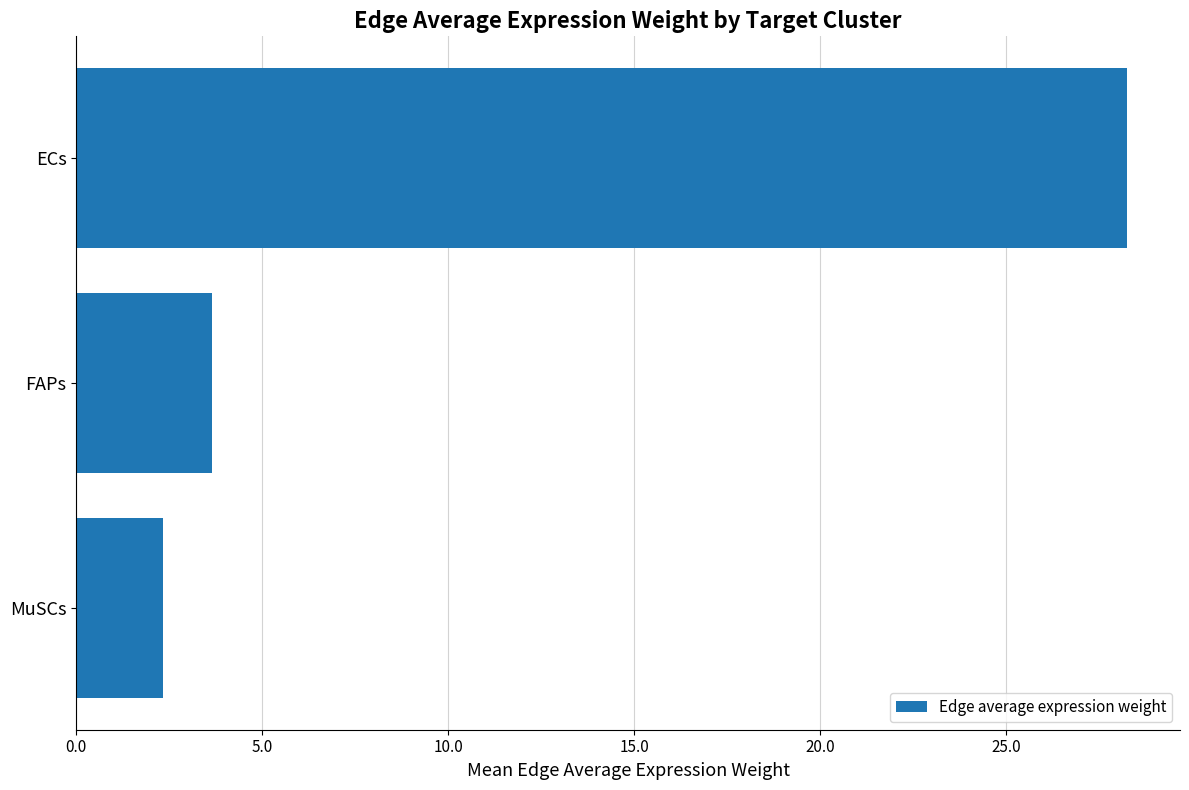

What is the sum of all values?

34.3